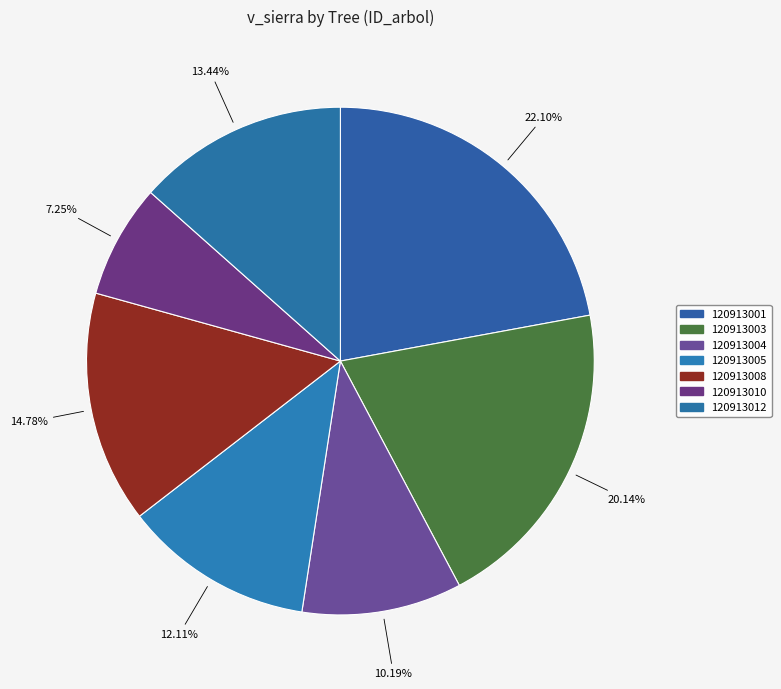

Count the number of slices in the pie.

7